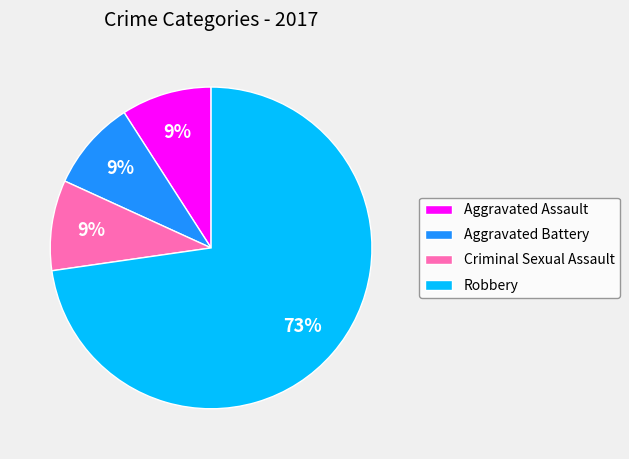

Count the number of slices in the pie.

4